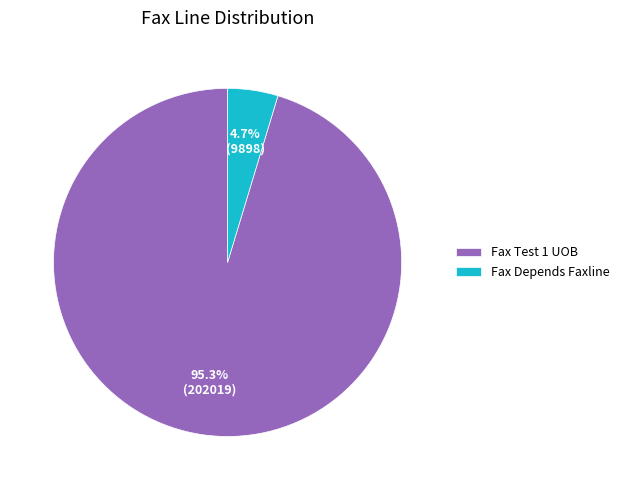

Which category has the biggest portion of the pie?

Fax Test 1 UOB